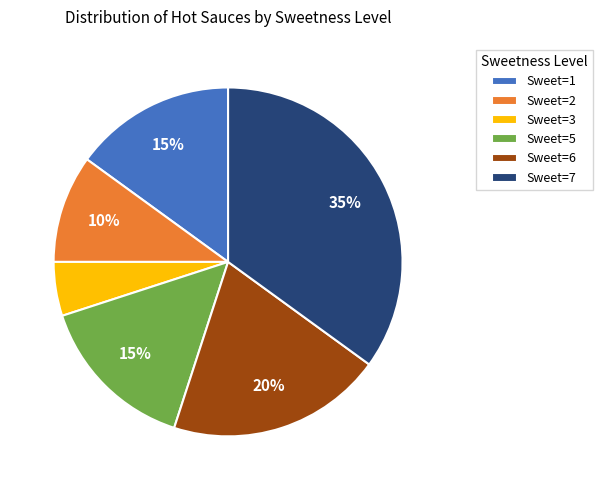

What is the largest slice in the pie chart?

Sweet=7